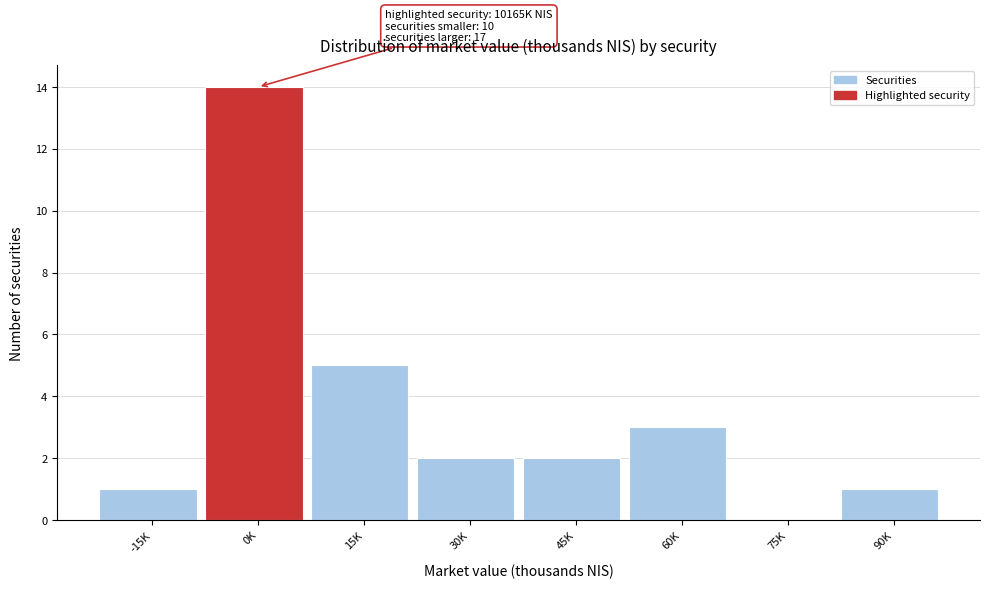

Reading right to left, transcribe all the data shown in this chart.

90K=1	75K=0	60K=3	45K=2	30K=2	15K=5	0K=14	-15K=1